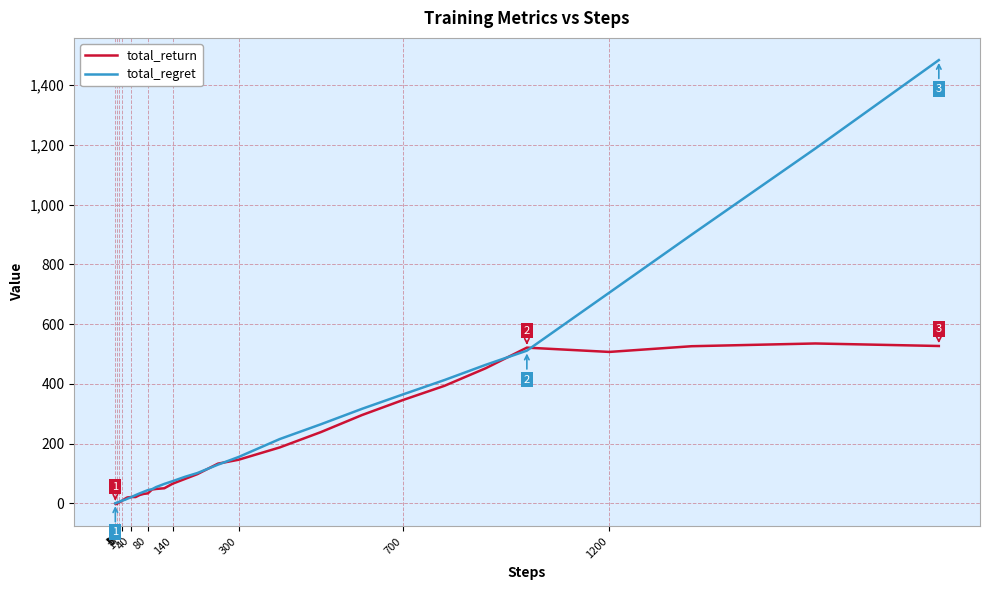

Rank the series by their average value, from highest to lowest.

total_regret, total_return